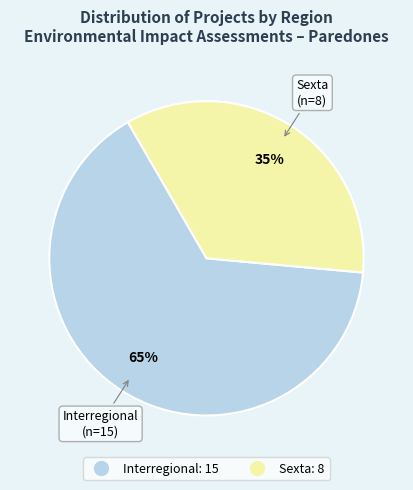

What is the ratio of the value at Sexta to the value at Interregional?

0.5